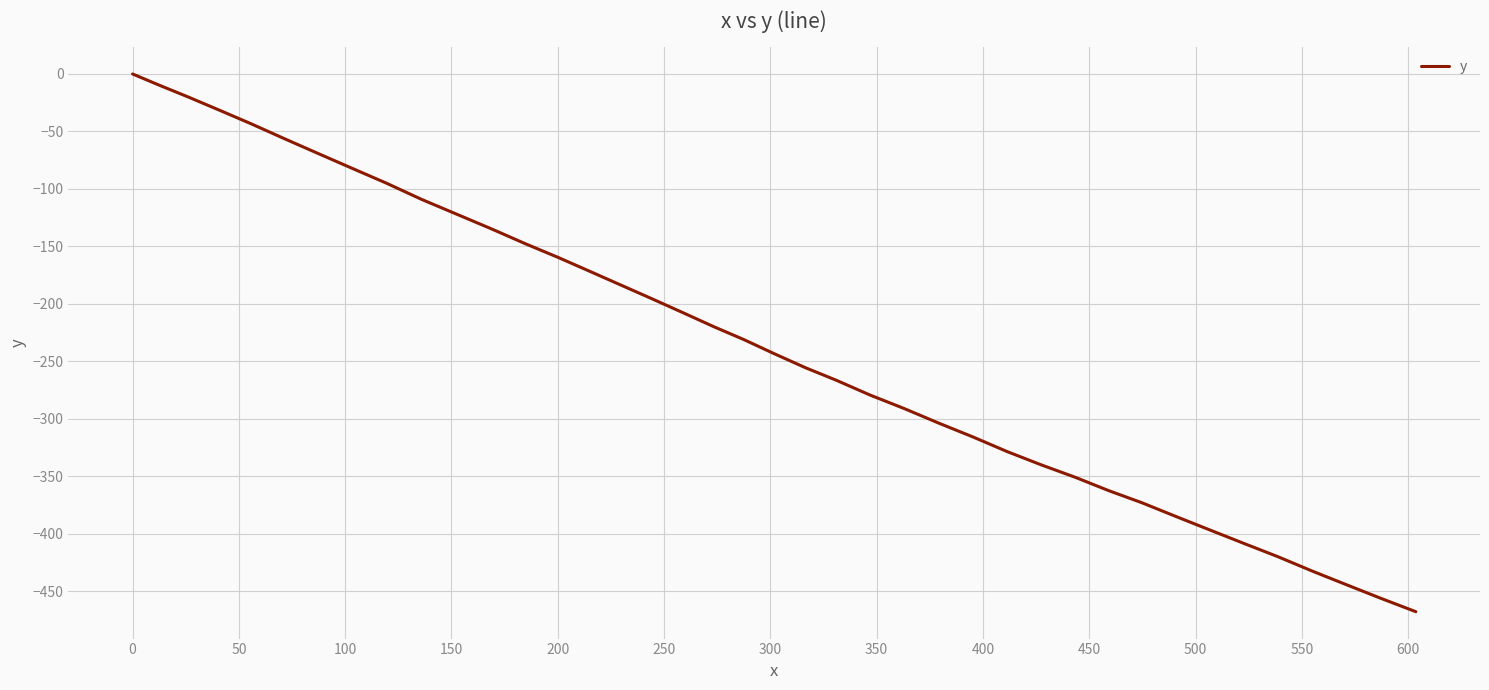

How many values are below zero?

39